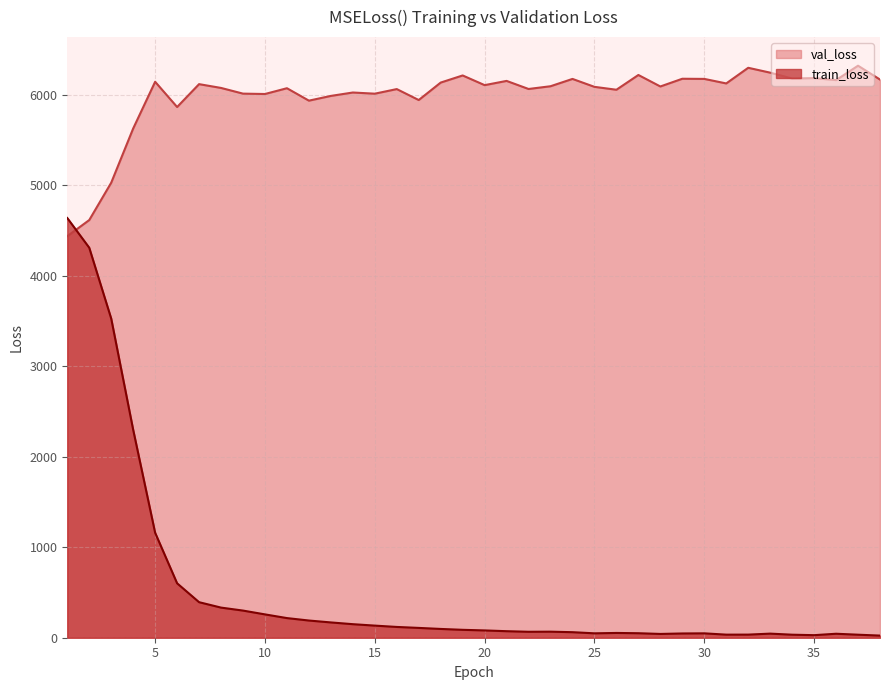

Which series changed the most between 6 and 26?

train_loss